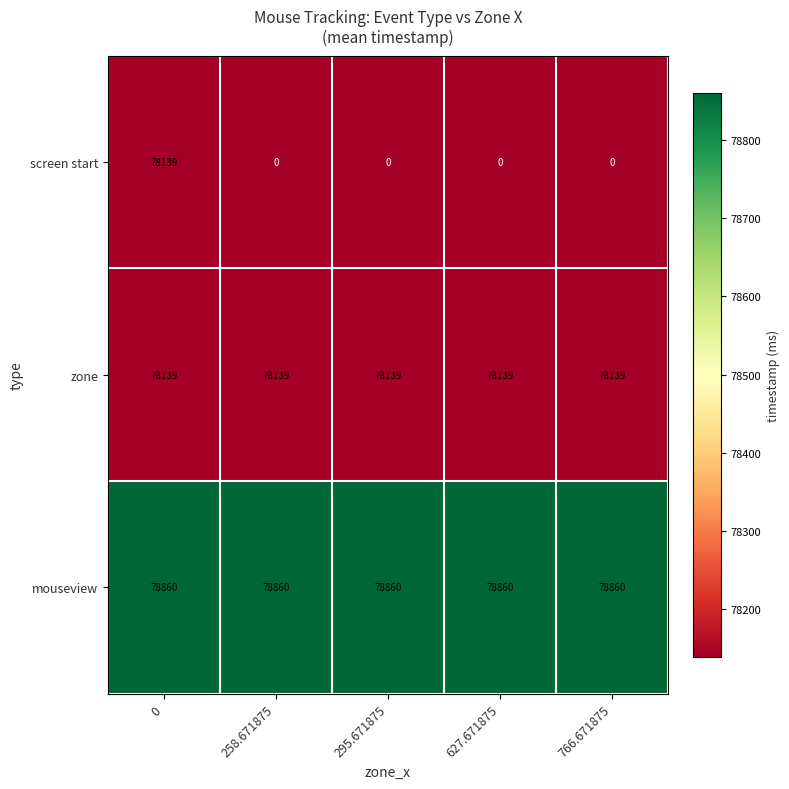

What is the maximum value shown in the chart?

78860